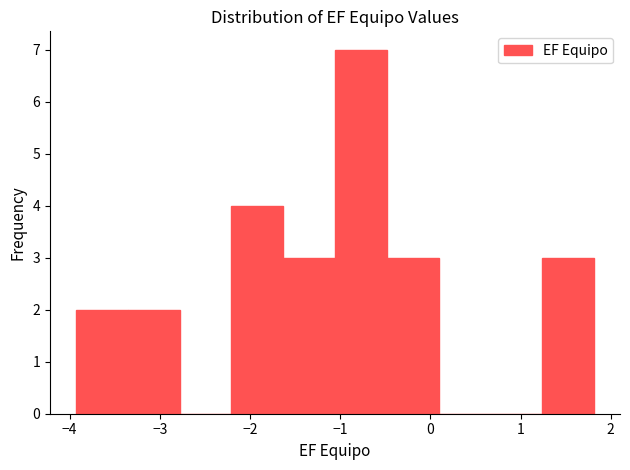

Reading left to right, transcribe this chart: for each bar, give the range it covers on the x-axis and its height. Neither the bar edges nor the heights are printed on the chart, so give them approximately, as read against the axes.

-3.9 to -3.4: 2
-3.4 to -2.8: 2
-2.8 to -2.2: 0
-2.2 to -1.6: 4
-1.6 to -1.1: 3
-1.1 to -0.5: 7
-0.5 to 0.1: 3
0.1 to 0.7: 0
0.7 to 1.2: 0
1.2 to 1.8: 3